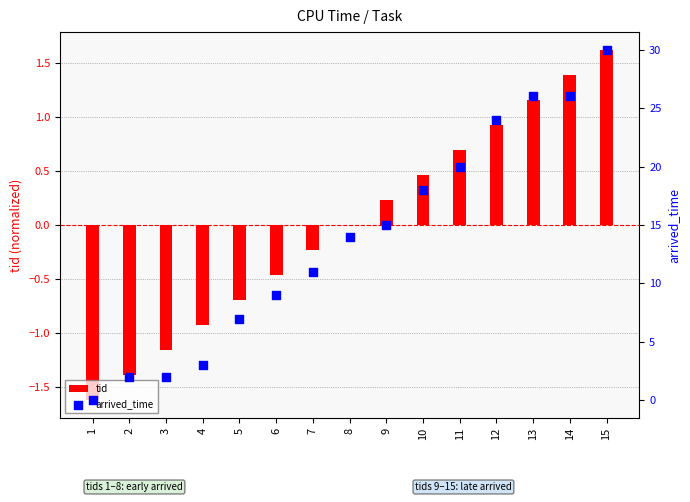

What are all the series names shown in the legend?

tid, arrived_time